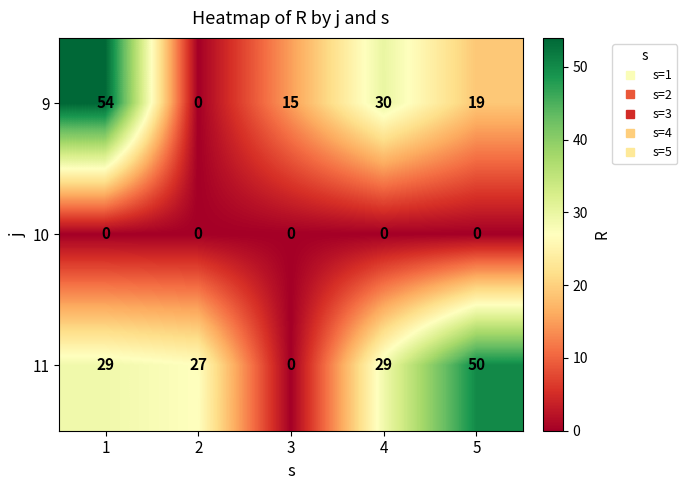

Rank the series at 4 from highest to lowest value.

9, 11, 10